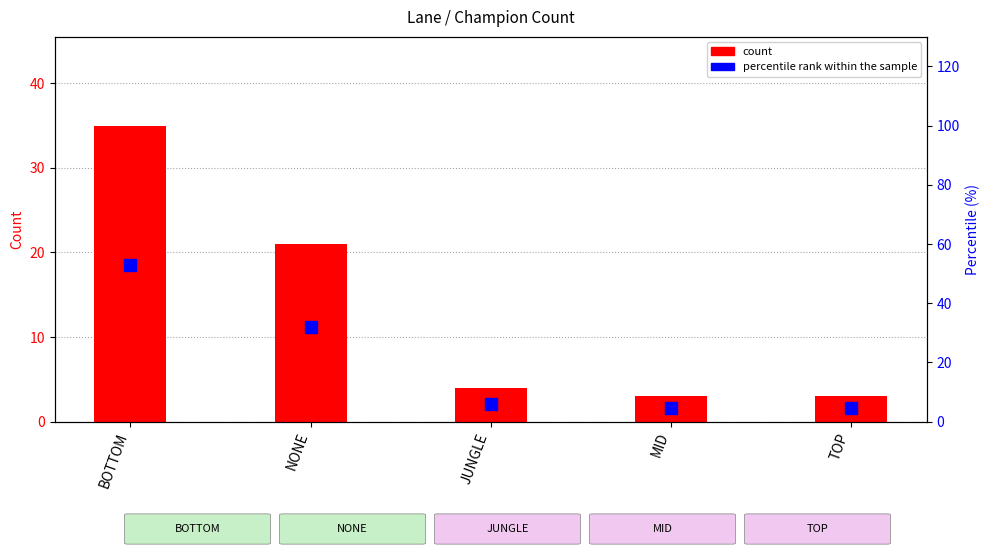

At how many categories does at least one series exceed 9?

2